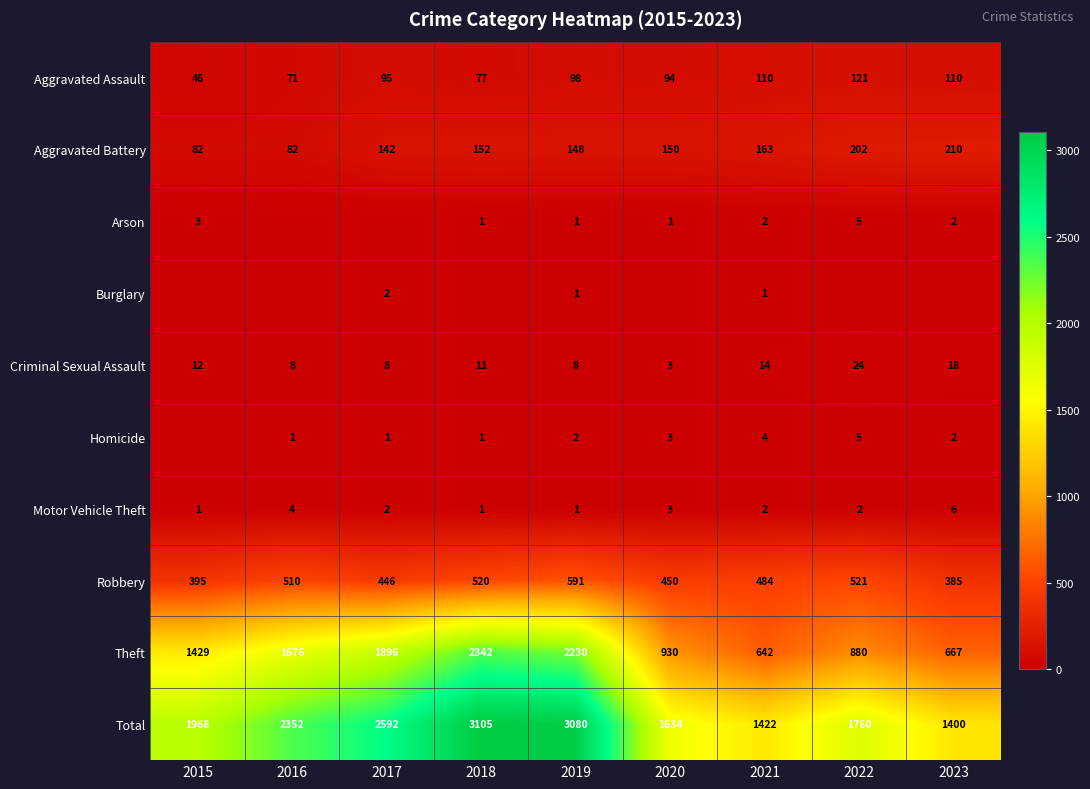

What is the sum of all Theft values?

12692